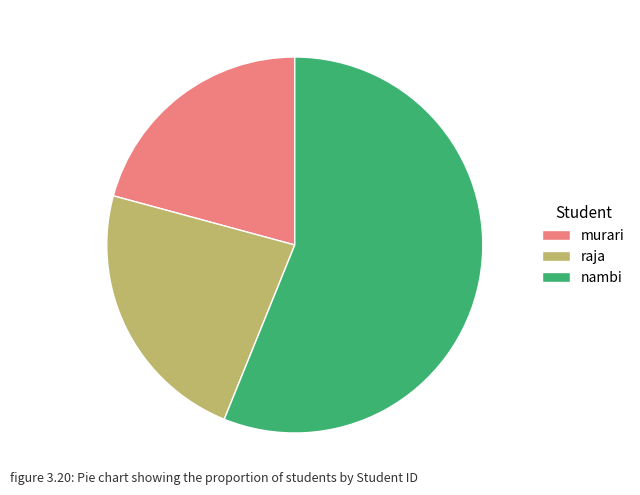

Which slice is the smallest?

murari